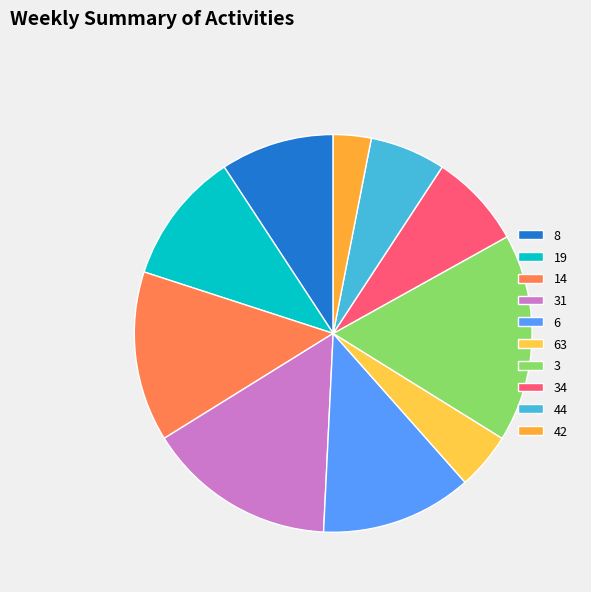

What is the ratio of the value at 42 to the value at 19?

0.3